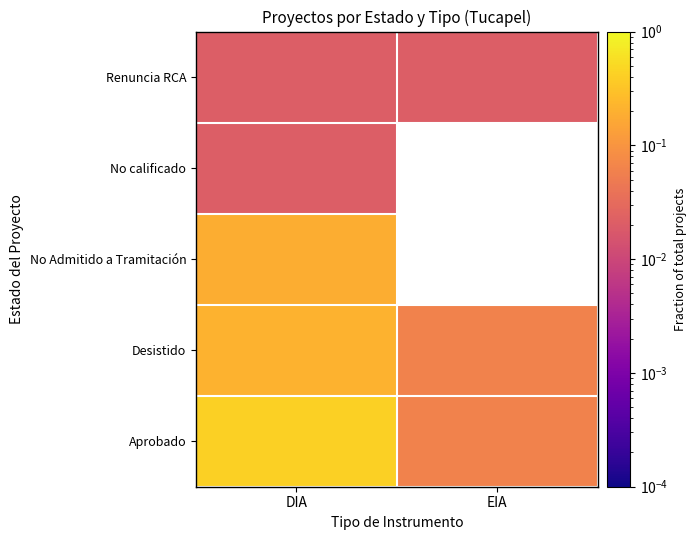

At how many categories does at least one series exceed 0?

2